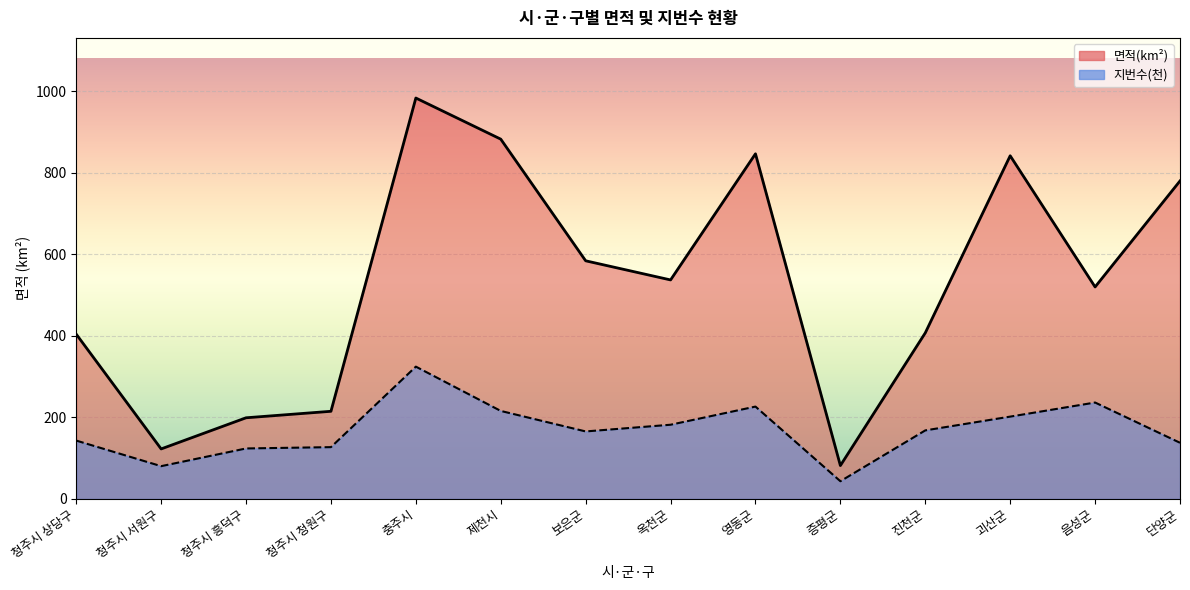

True or false: 면적(km²) and 지번수(천) intersect in this chart.

False